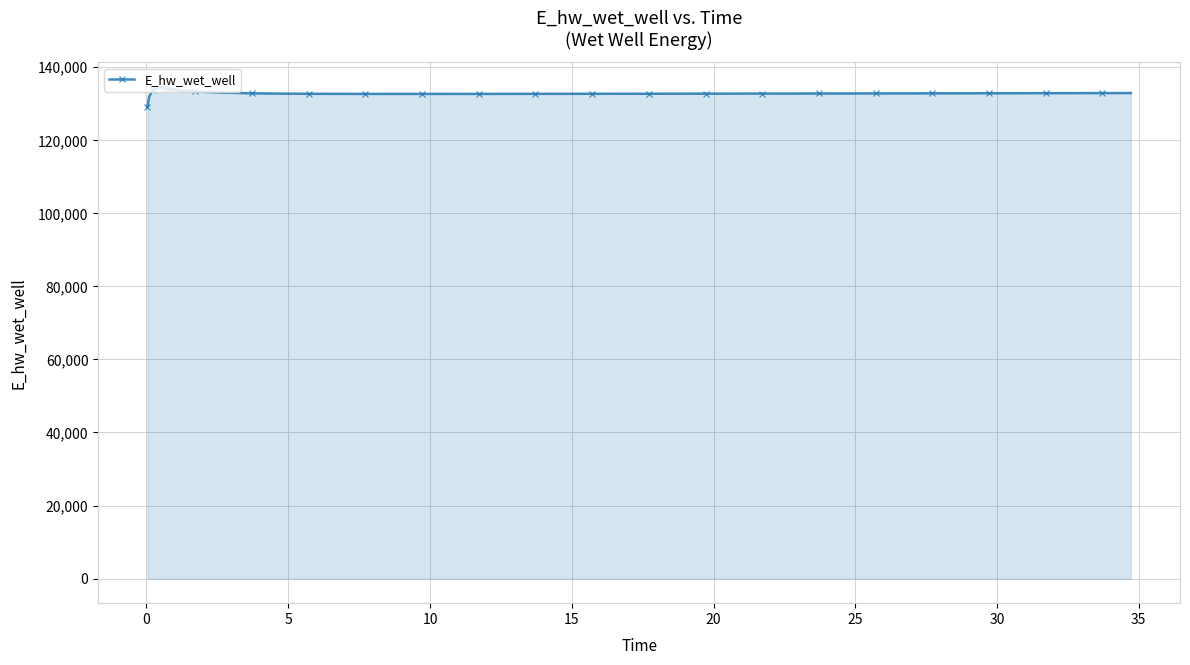

True or false: there are more than 0 points higher than both neighbors.

True